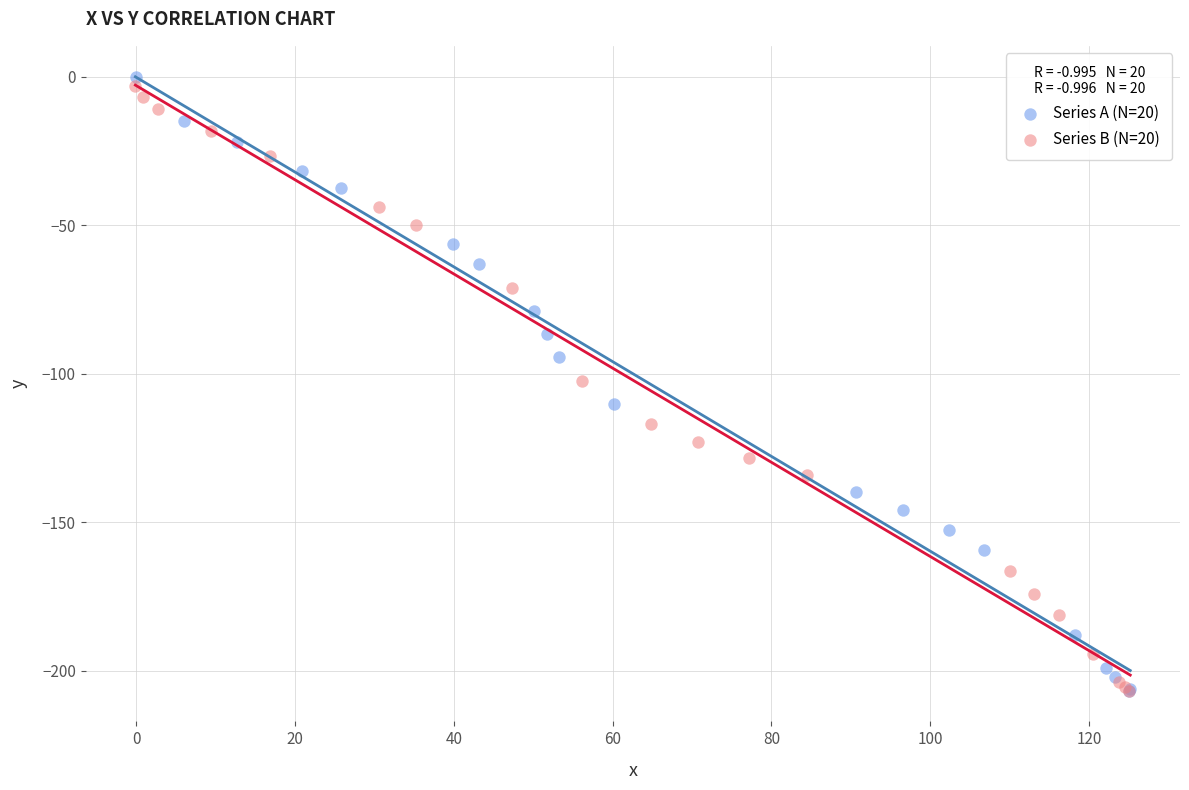

What are all the series names shown in the legend?

Series A (N=20), Series B (N=20)